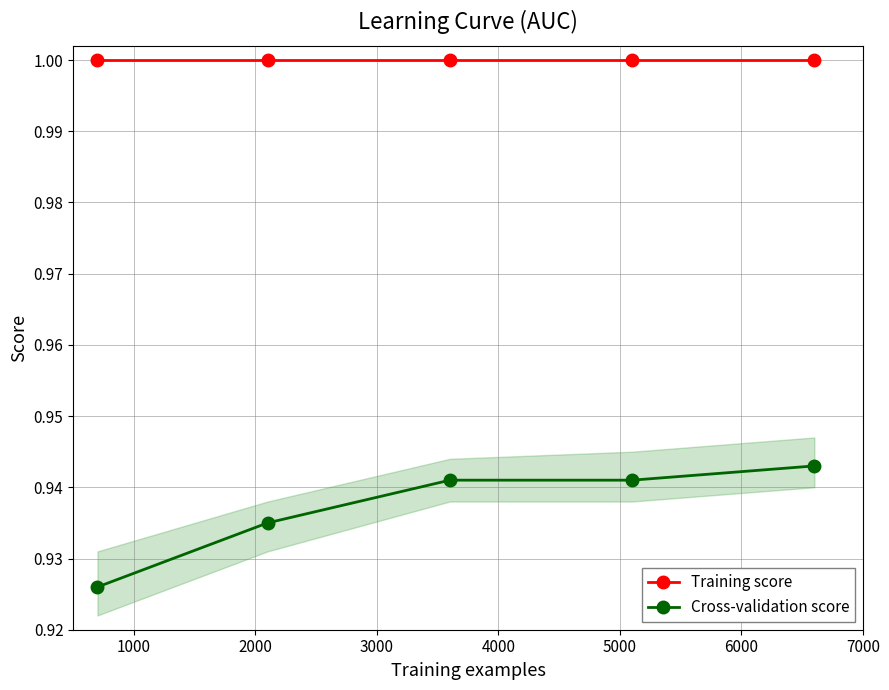

List the series in order of their peak value, lowest first.

Cross-validation score, Training score